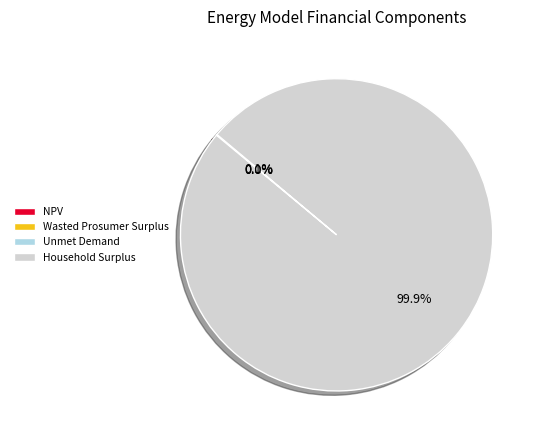

Is there a majority slice in this chart?

Yes